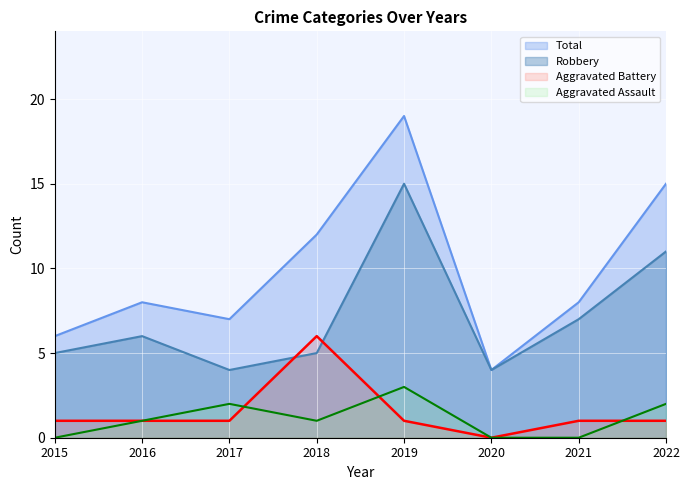

At which label does Total reach its peak?

2019